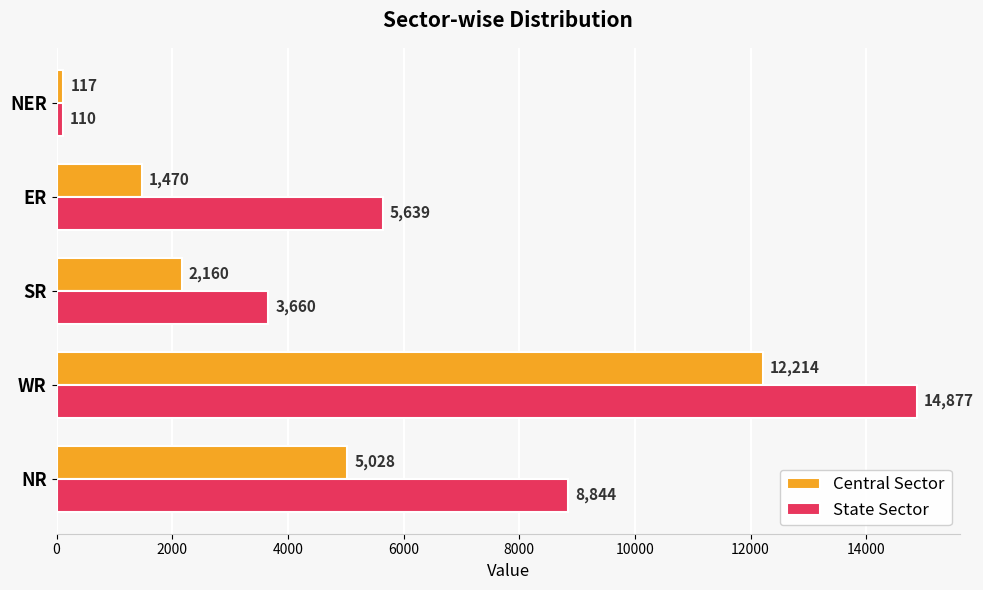

Is the value of State Sector at NR greater than the value of Central Sector at ER?

Yes